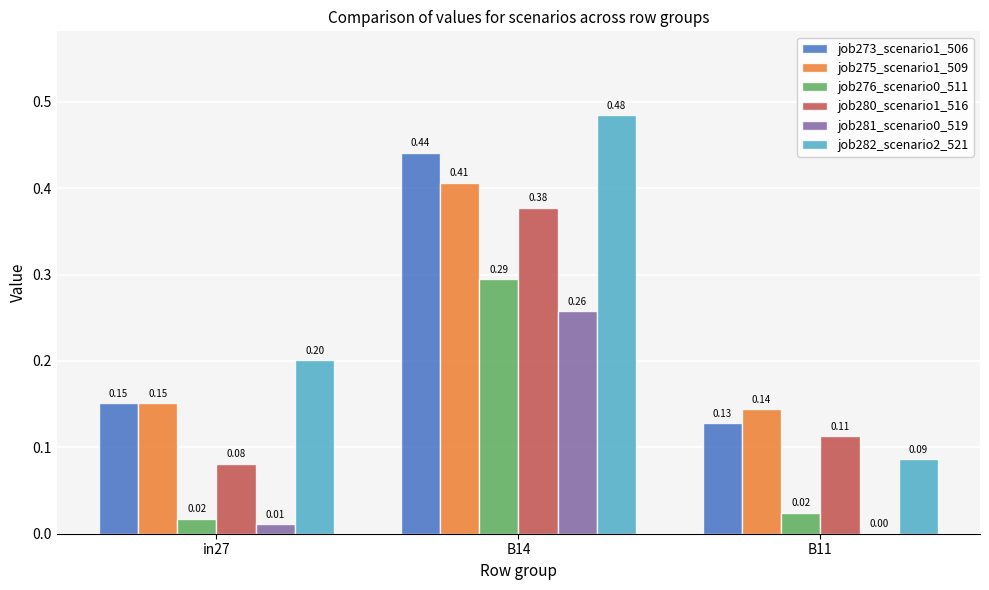

Which label corresponds to the largest value in the chart?

B14